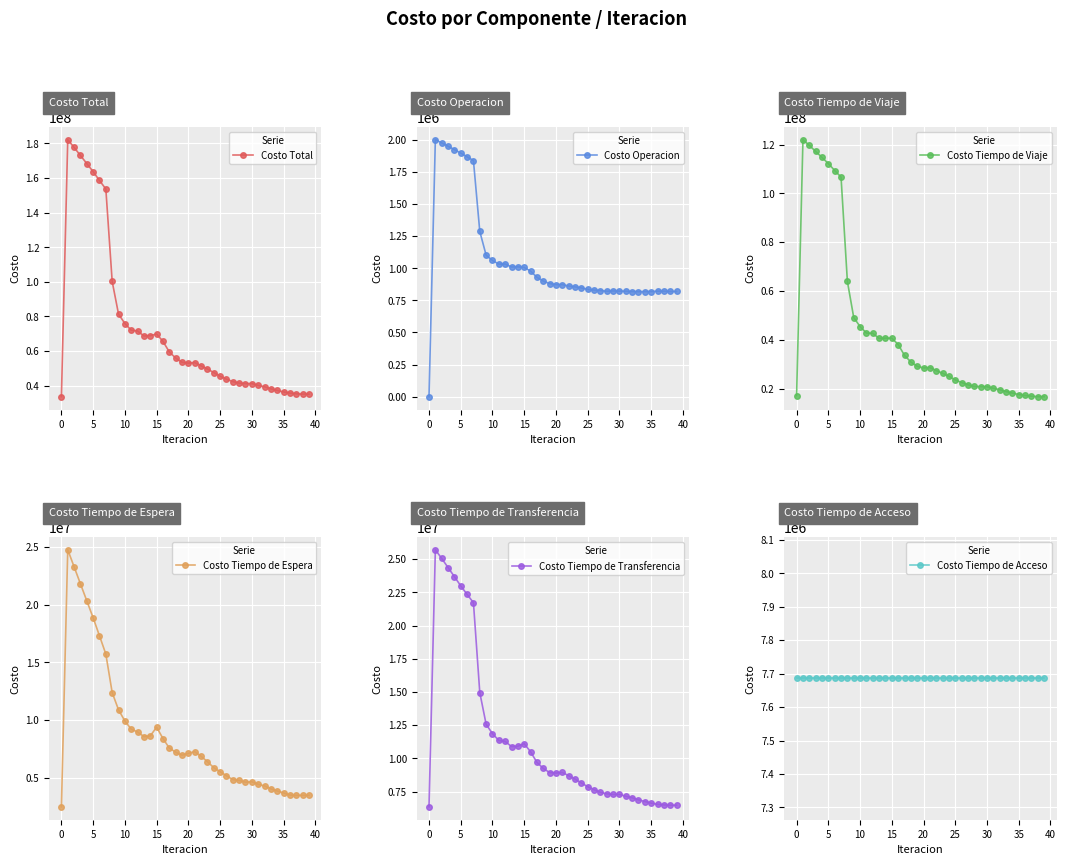

Reading left to right, what are all the values shown in this chart?

Costo Total: 33620765.8	182229017.9	177668150.8	173033601.8	168363419.6	163683048.9	158582679.3	153660438.9	100229320.0	81365663.5	75937238.3	72041016.0	71611690.5	68715923.3	68902753.2	69857763.6	65623416.5	59514810.1	55957287.1	53566426.3	53036396.3	53343091.0	51479163.4	49648686.2	47585046.4	45461281.9	43788622.0	42353971.9	41475926.8	41205671.7	41197136.5	40203820.4	39352826.3	38190762.8	37267266.3	36370512.3	35721950.5	35346437.2	35135527.7	35119338.0
Costo Operacion: 0.0	2001891.5	1976224.1	1950032.0	1923570.5	1897029.9	1867549.4	1838173.4	1286914.6	1101488.0	1060698.9	1032477.1	1033025.7	1009925.5	1011092.3	1007271.1	978451.1	929891.3	900260.8	881070.6	872620.7	872749.4	861744.7	855277.4	846975.7	835538.5	829849.2	826532.3	820969.7	823524.9	822324.3	821105.7	818563.5	818047.5	818236.2	818568.0	821884.1	821314.7	819478.4	819199.0
Costo Tiempo de Viaje: 17104764.4	122053501.8	119659658.3	117206014.5	114723803.9	112233485.9	109371129.6	106681378.1	63911904.8	49115558.9	45404980.4	42753539.5	42640879.7	40561623.6	40658577.6	40666157.6	38053563.4	33613601.9	30904418.5	29105423.8	28464143.2	28575322.4	27366666.6	26265024.7	25019168.8	23541598.5	22458158.2	21549457.5	20859775.3	20794249.1	20743308.9	20117503.3	19513238.8	18763416.1	18151431.2	17544755.1	17171366.5	16869111.6	16674214.3	16655250.7
Costo Tiempo de Espera: 2477626.7	24776266.6	23294224.8	21818615.7	20346266.2	18874875.3	17309390.9	15729778.7	12388133.3	10893686.0	9923560.3	9216961.1	8972952.8	8567856.0	8629327.0	9390309.6	8403571.6	7578284.1	7220876.2	6957775.9	7117204.3	7263009.5	6867504.6	6398082.1	5877756.7	5527656.4	5170368.6	4843194.1	4774242.3	4615800.5	4655803.1	4428264.5	4296431.6	4042159.5	3856265.3	3687228.1	3499355.7	3471872.6	3480295.1	3484752.3
Costo Tiempo de Transferencia: 6352327.7	25711311.1	25051996.7	24372892.7	23683732.1	22991610.8	22348562.5	21725061.8	14956320.3	12568883.6	11861951.8	11351991.4	11278785.4	10890471.2	10917709.3	11107978.3	10501783.4	9706985.9	9245684.7	8936109.0	8896381.2	8945962.7	8697200.5	8444255.0	8155098.2	7870441.6	7644198.9	7448741.1	7334892.5	7286050.2	7289653.2	7150900.0	7038545.4	6881092.8	6755286.7	6633914.2	6543297.2	6498091.3	6475493.0	6474089.0
Costo Tiempo de Acceso: 7686047.0	7686047.0	7686047.0	7686047.0	7686047.0	7686047.0	7686047.0	7686047.0	7686047.0	7686047.0	7686047.0	7686047.0	7686047.0	7686047.0	7686047.0	7686047.0	7686047.0	7686047.0	7686047.0	7686047.0	7686047.0	7686047.0	7686047.0	7686047.0	7686047.0	7686047.0	7686047.0	7686047.0	7686047.0	7686047.0	7686047.0	7686047.0	7686047.0	7686047.0	7686047.0	7686047.0	7686047.0	7686047.0	7686047.0	7686047.0